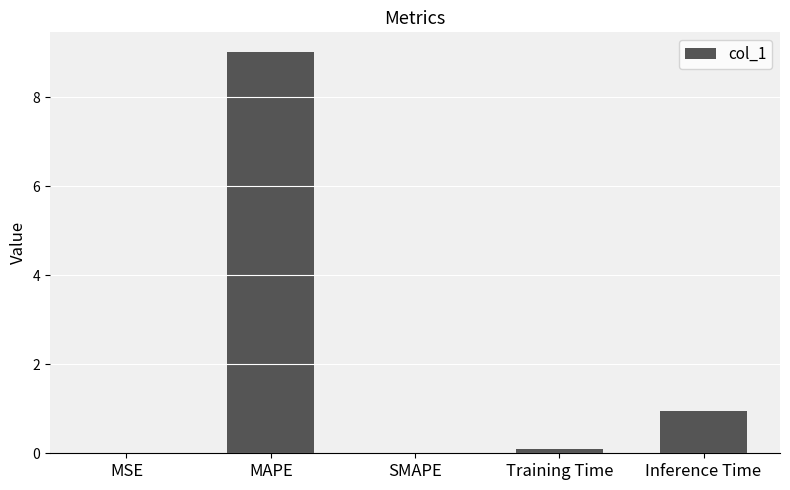

At which label is the value closest to 4?

Inference Time